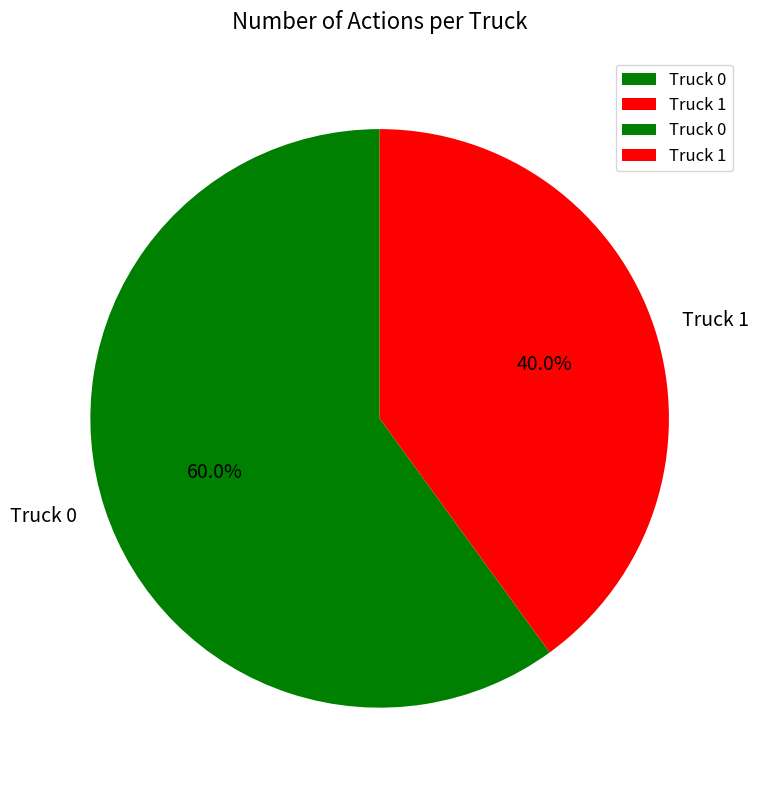

To the nearest percent, what is the difference between the Truck 1 and Truck 0 slice percentages?

20%